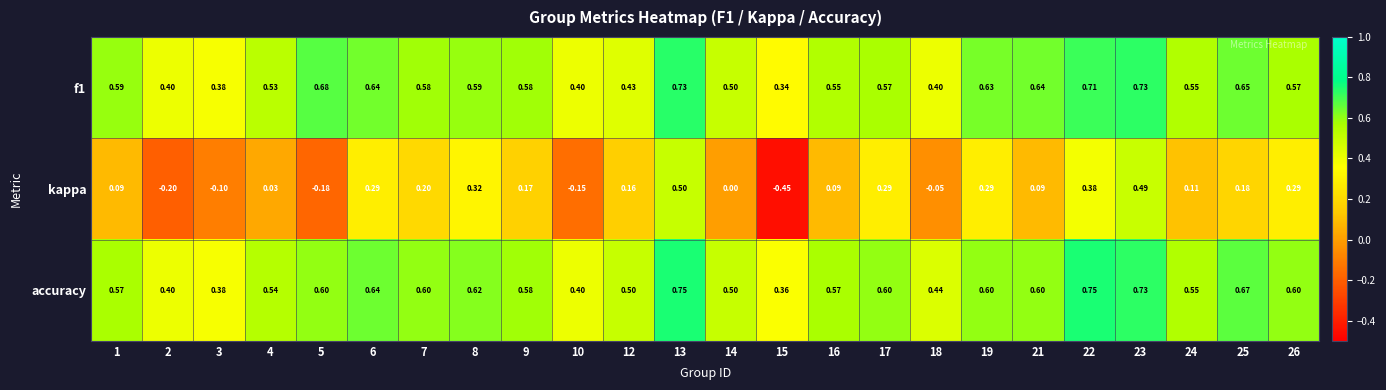

What is the total value across all series at 4?

1.1